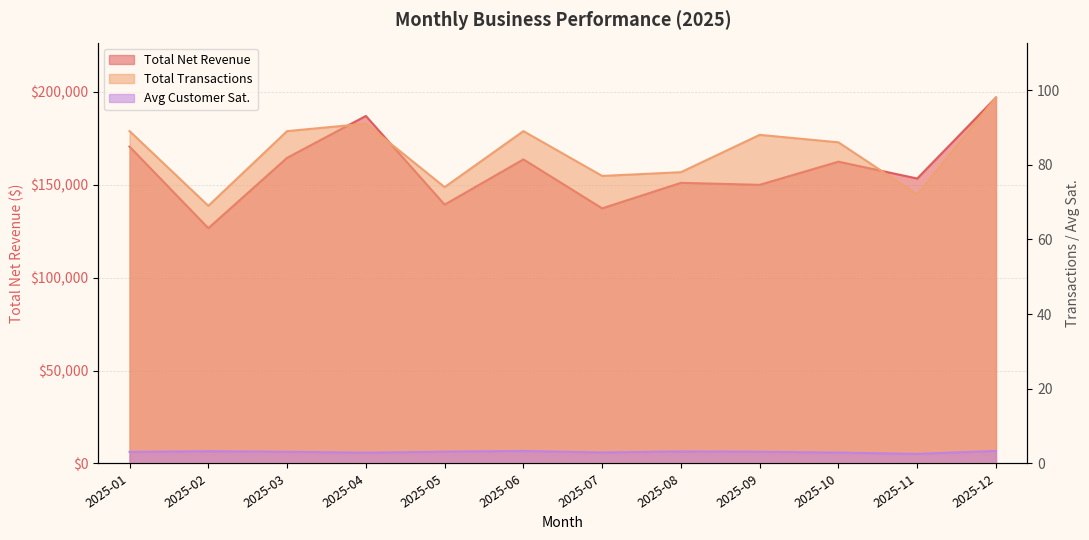

What is the smallest value displayed?

2.6